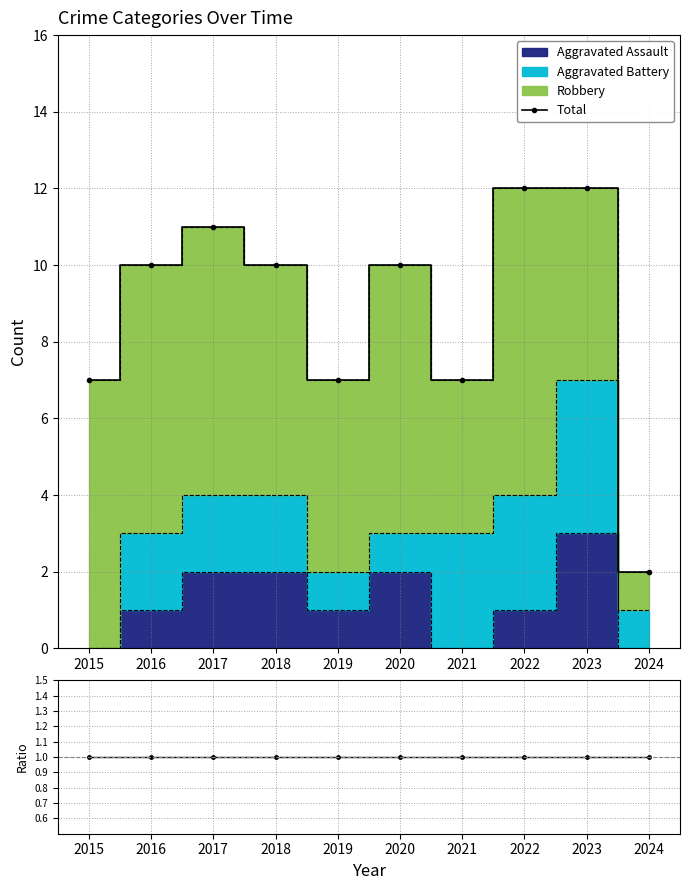

What is the lowest value of the Total series?

2